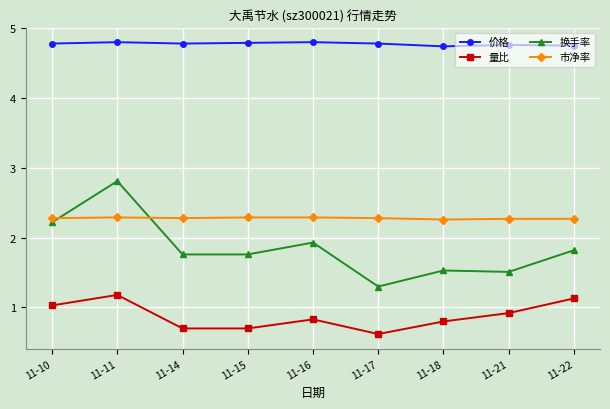

What is the sum of all 量比 values?

7.9